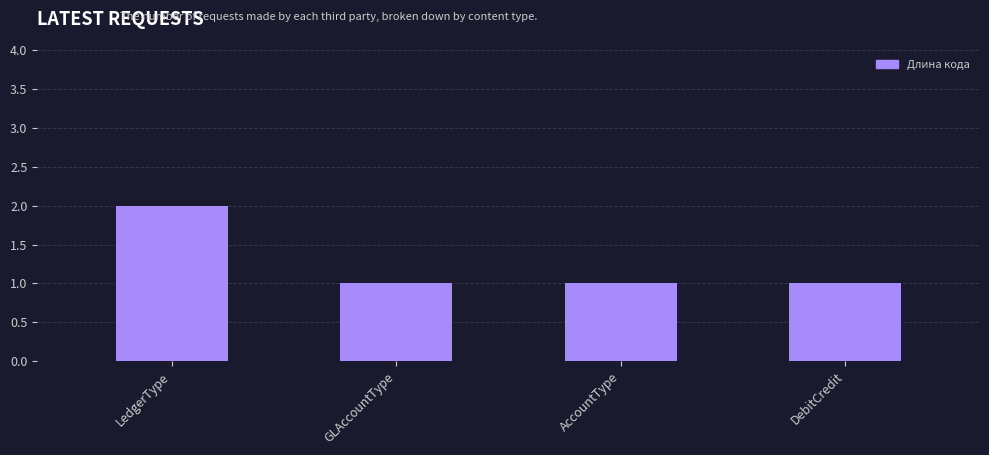

True or false: the data shows 2 at LedgerType.

True